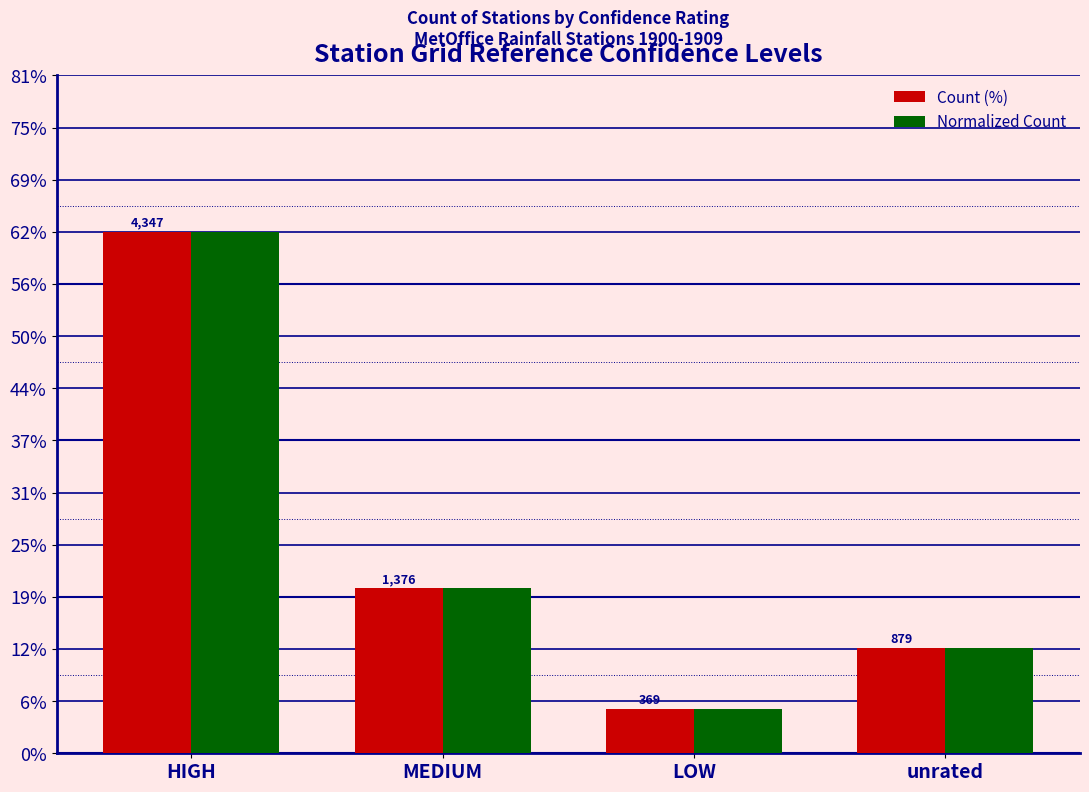

Are the bars grouped side by side (vs. stacked)?

Yes